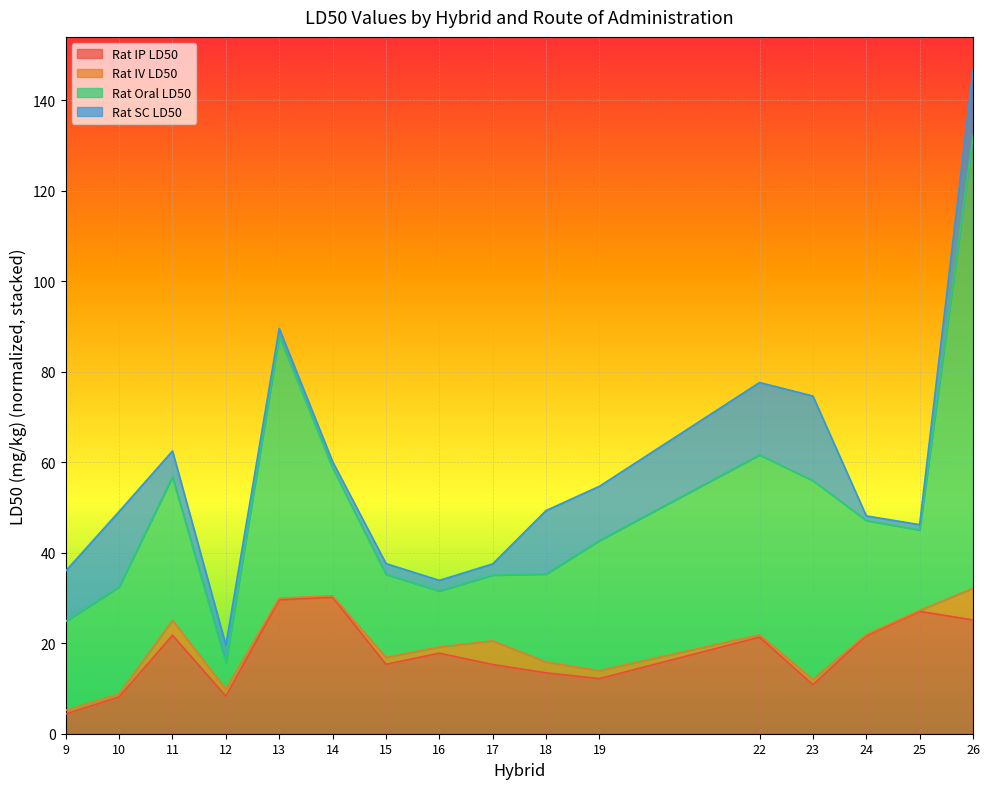

What is the minimum value for Rat IP LD50?

4.4